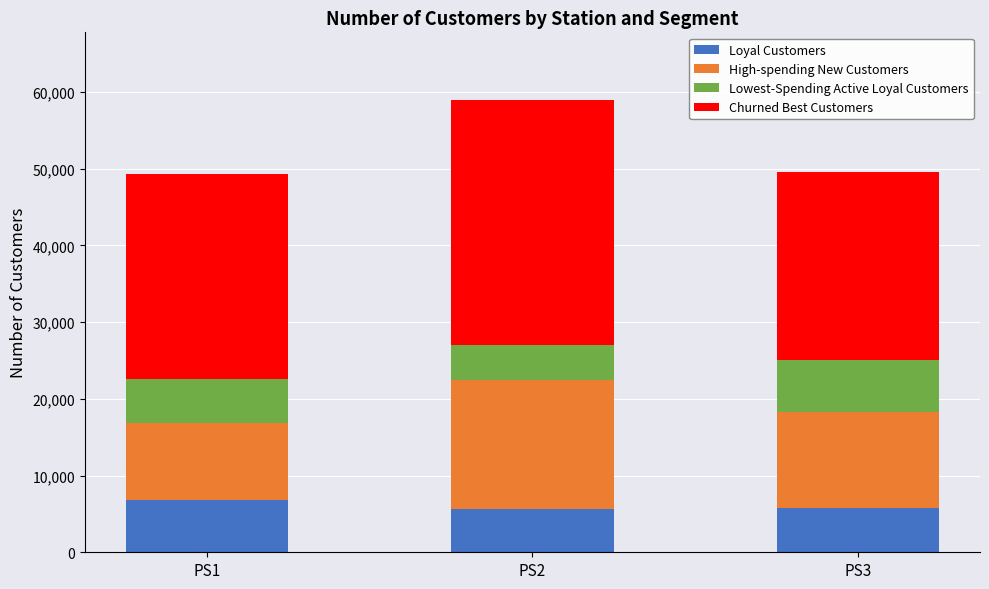

Does the chart contain stacked bars?

Yes